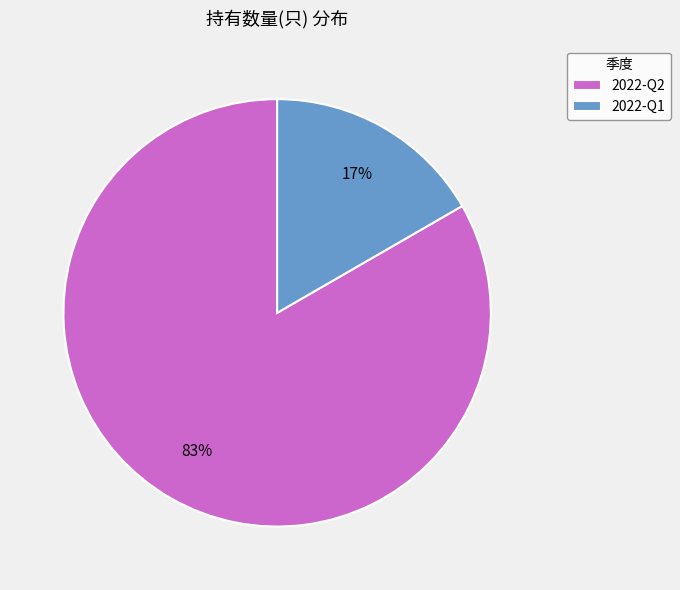

What percentage is the 2022-Q1 slice, to the nearest percent?

17%